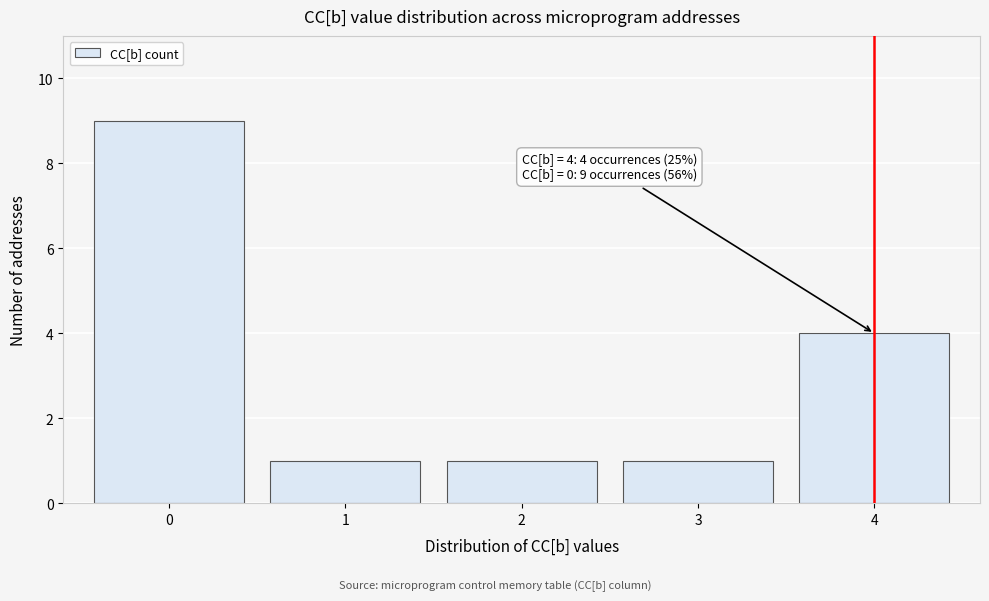

Which range on the x-axis has the tallest bar?

-0.5 to 0.5